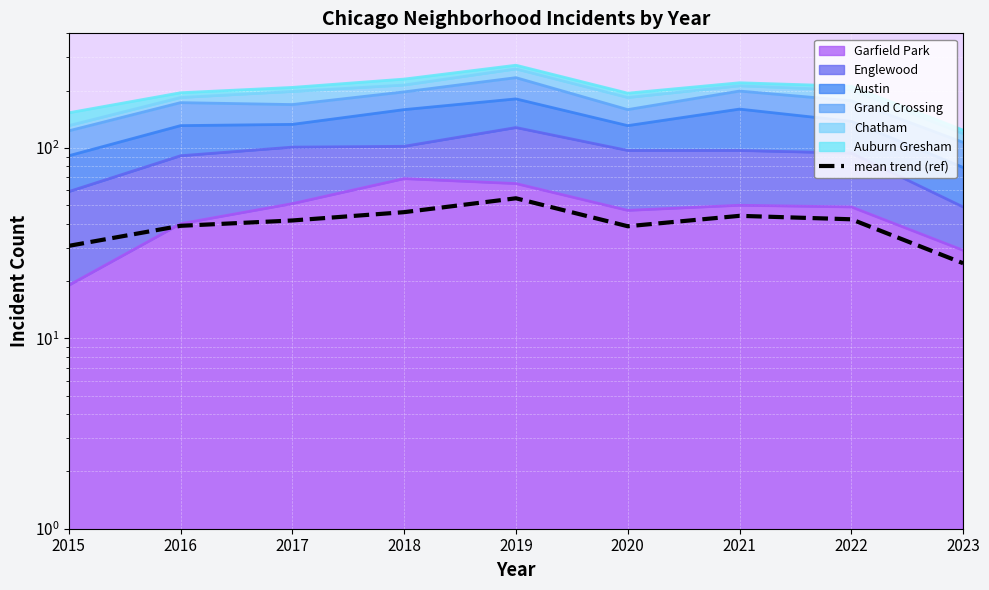

What is the smallest value displayed?

24.8